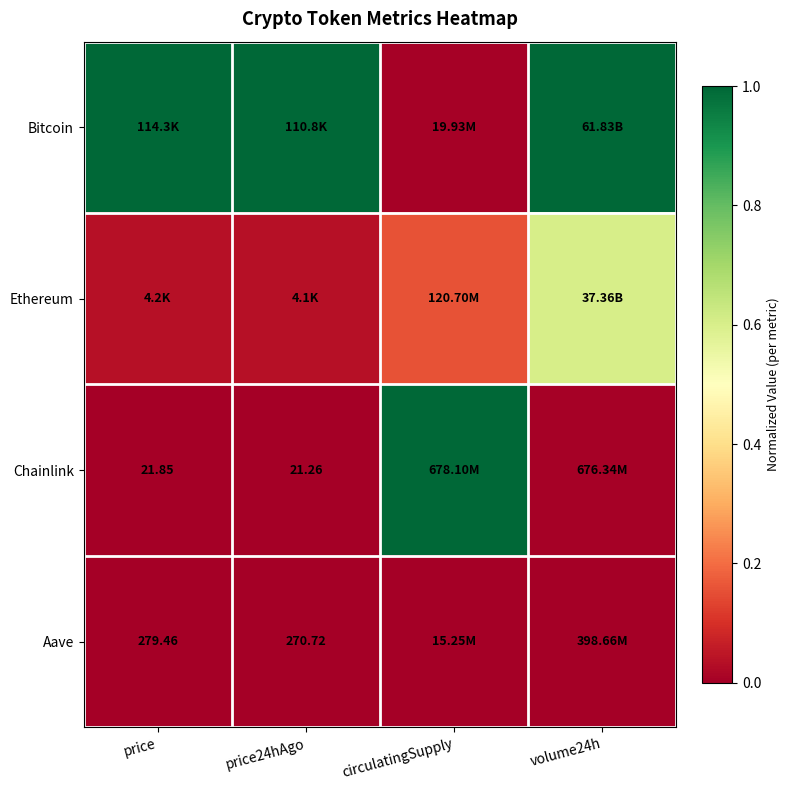

What is the difference between the highest and lowest values at circulatingSupply?

1.0